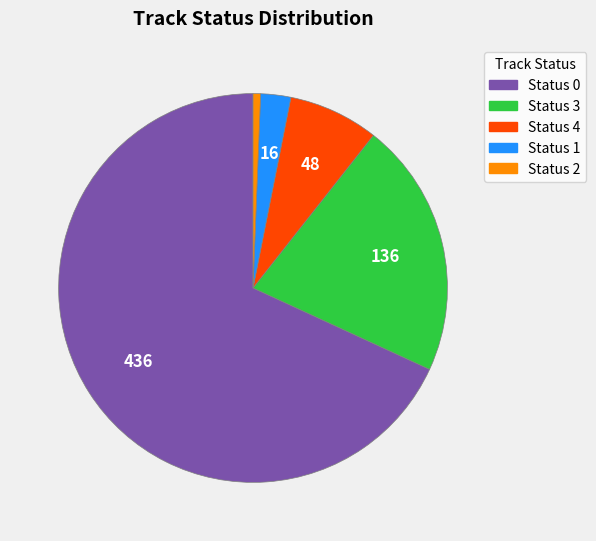

The Status 4 slice represents 21% of the pie. True or false?

False